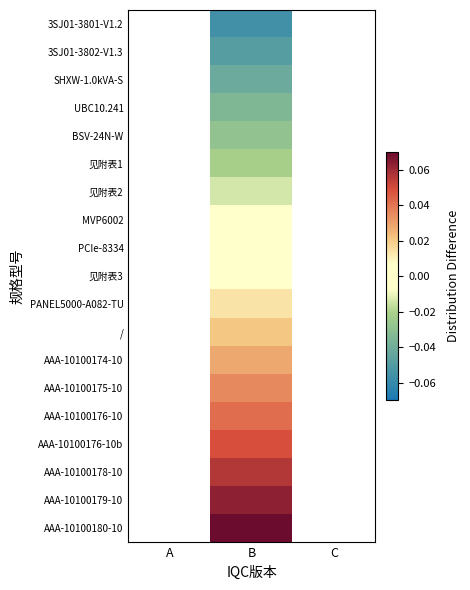

Which category has the lowest value across all series?

B